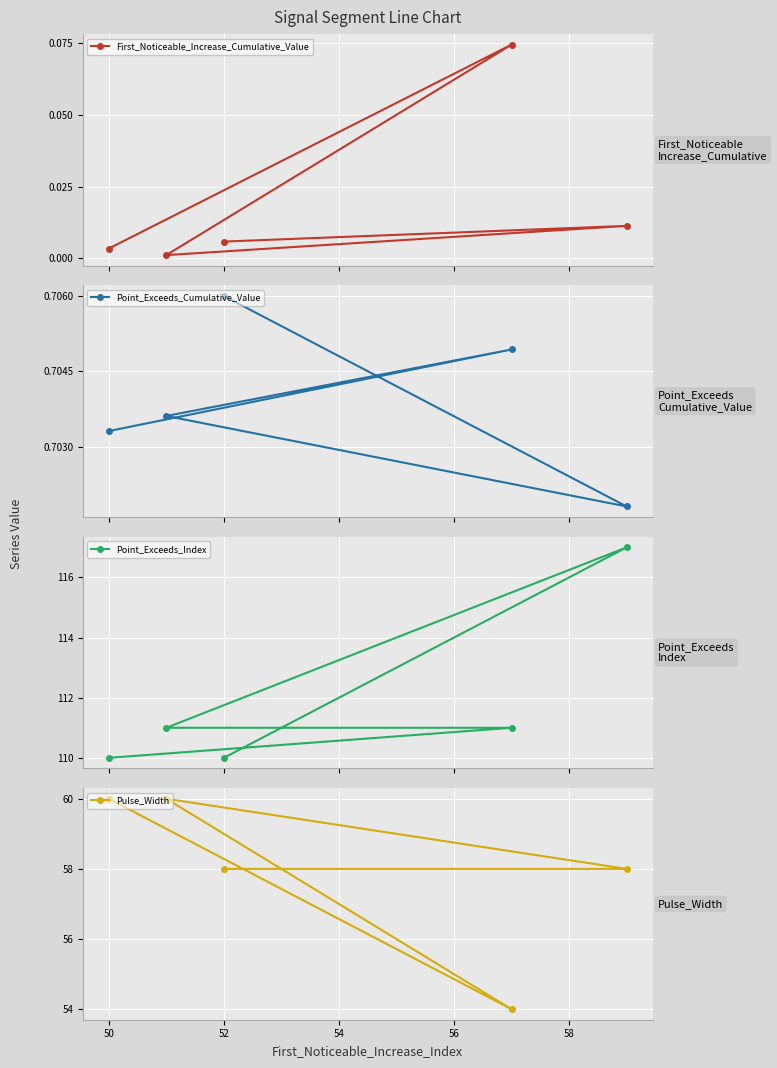

What is the sum of all Point_Exceeds_Index values?

559